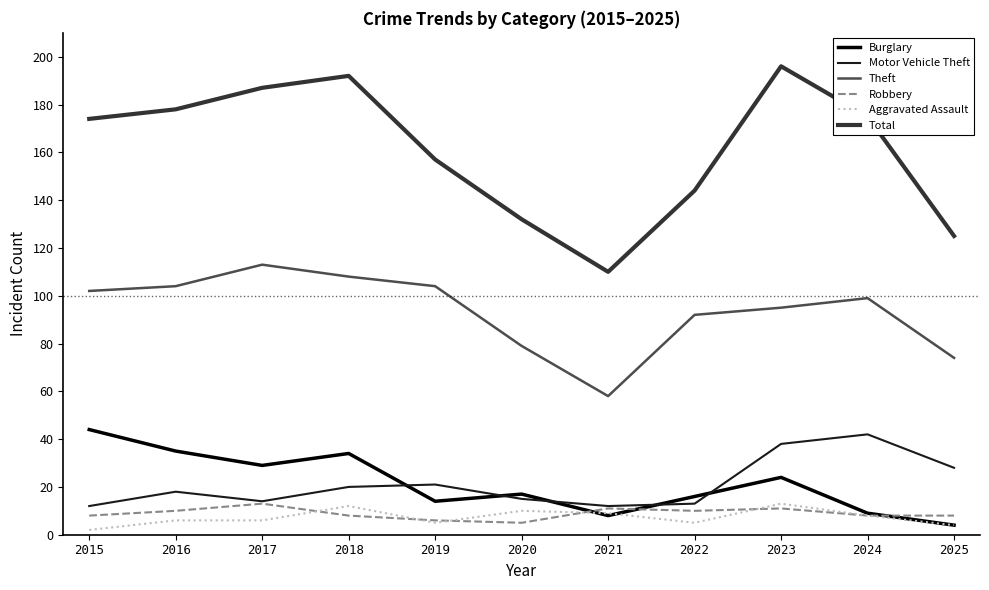

Does the chart display data point markers on the line(s)?

No